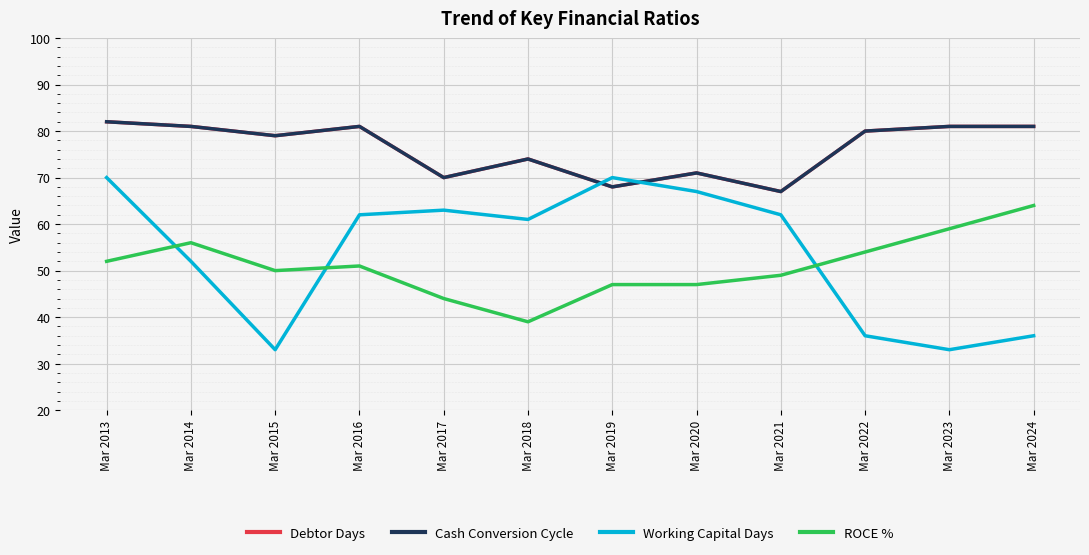

The Debtor Days series shows 116 at Mar 2015. True or false?

False